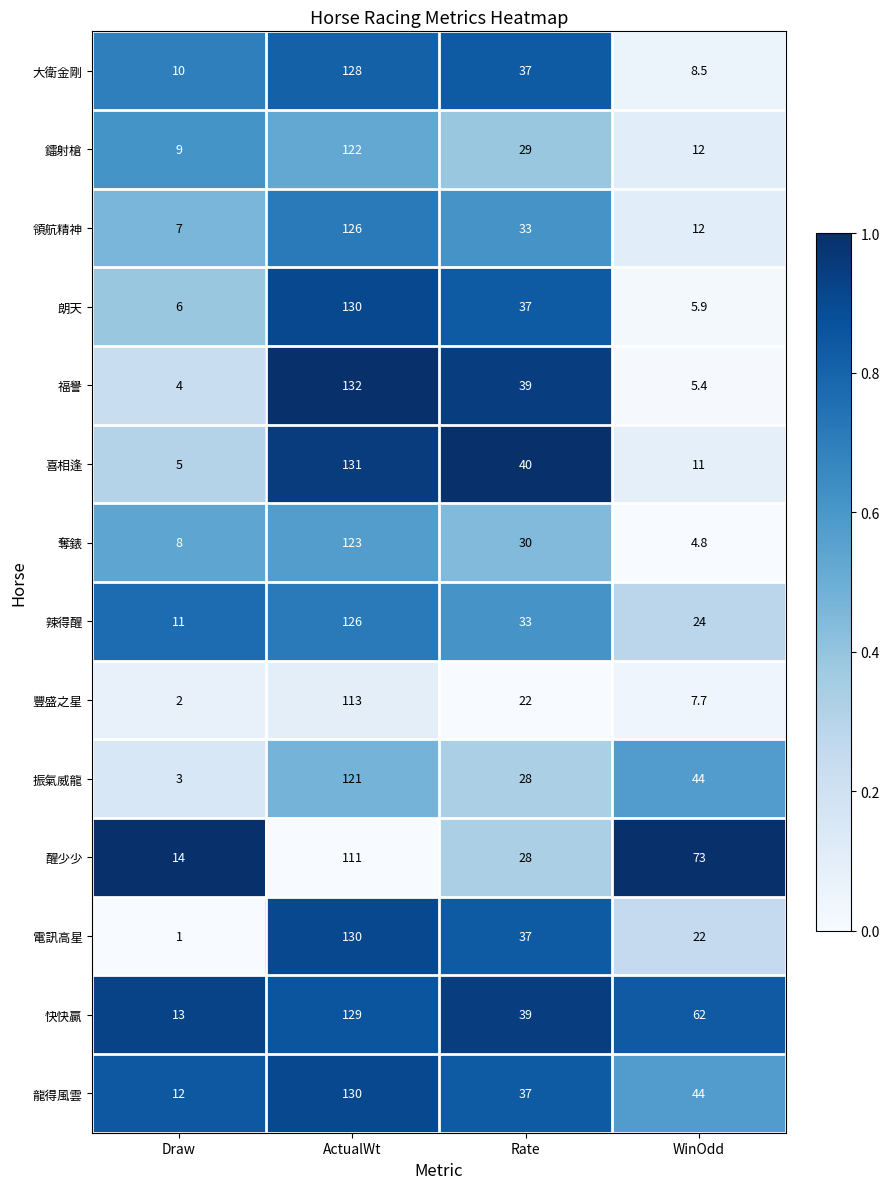

At which category is the sum across all series the highest?

ActualWt